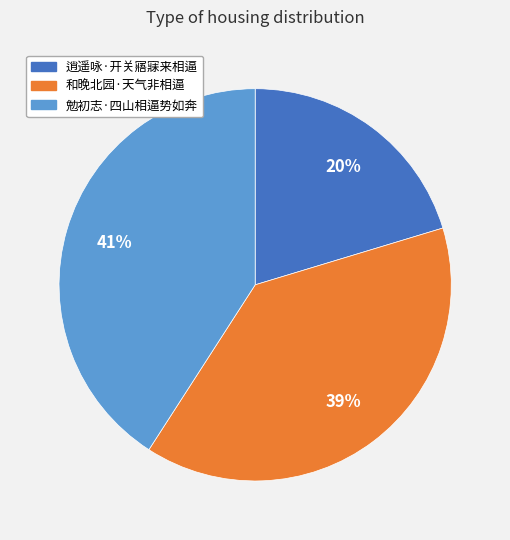

True or false: 勉初志·四山相逼势如奔 accounts for 41% of the total.

True